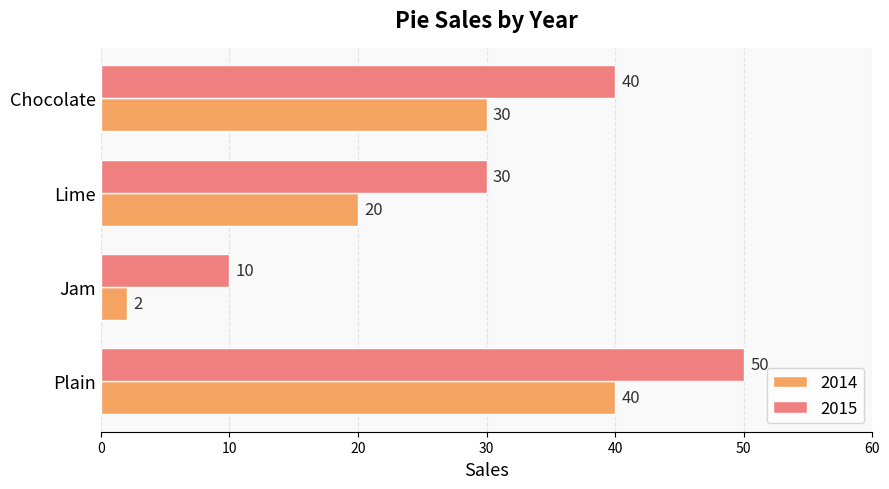

What is the minimum value for 2015?

10